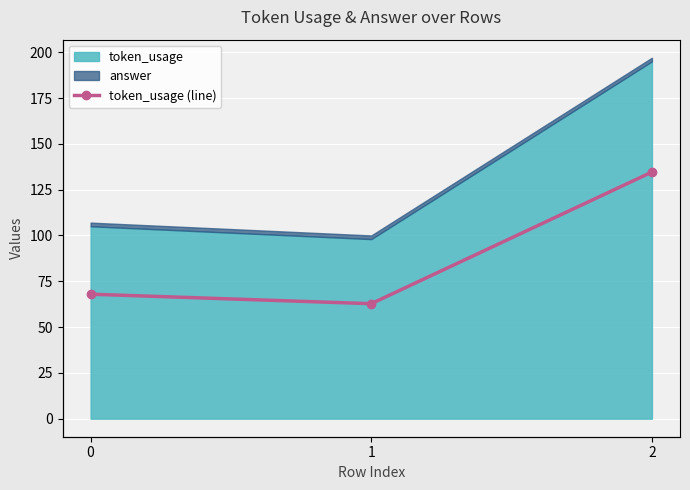

Which category has the highest value across all series?

2